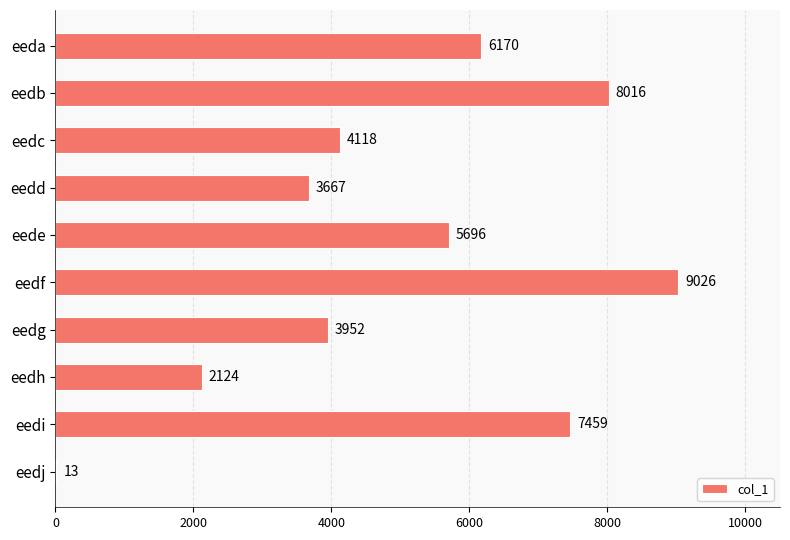

Which has a higher value, eeda or eedd?

eeda